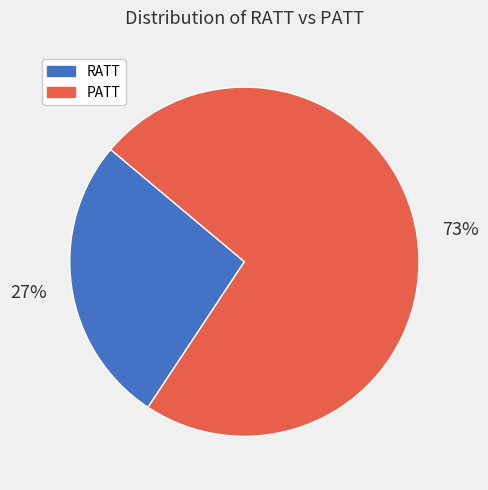

The PATT slice represents 73% of the pie. True or false?

True